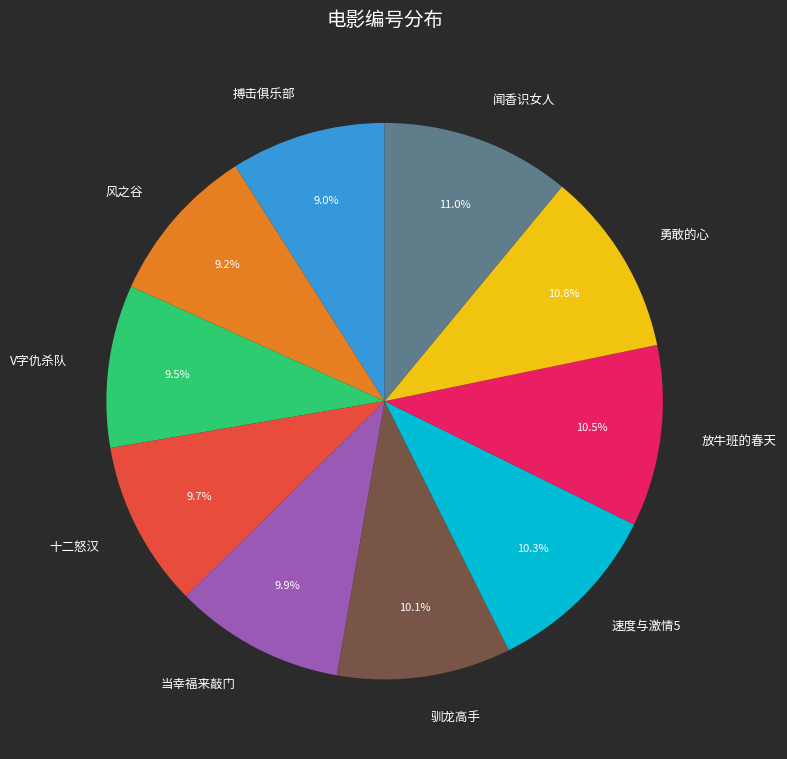

Between 闻香识女人 and 速度与激情5, which is larger?

闻香识女人